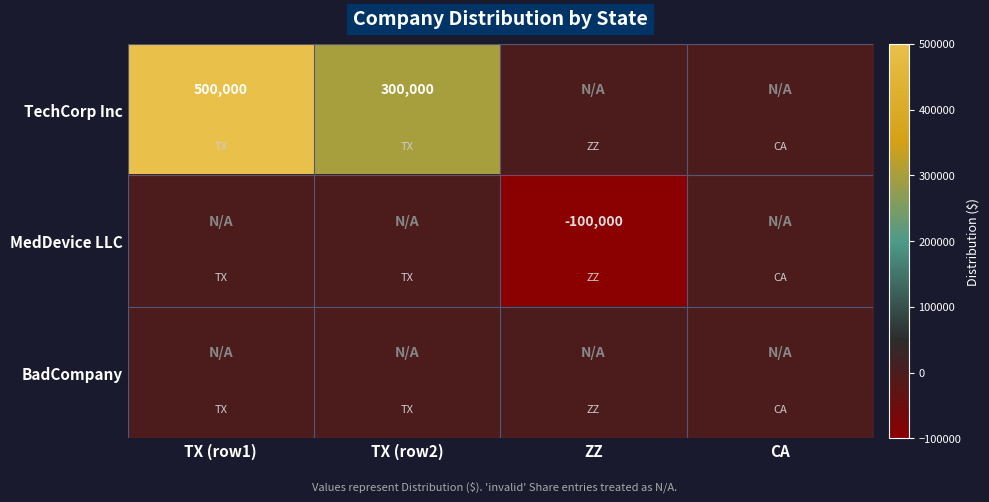

The value of TechCorp Inc at TX (row1) is 500000. True or false?

True